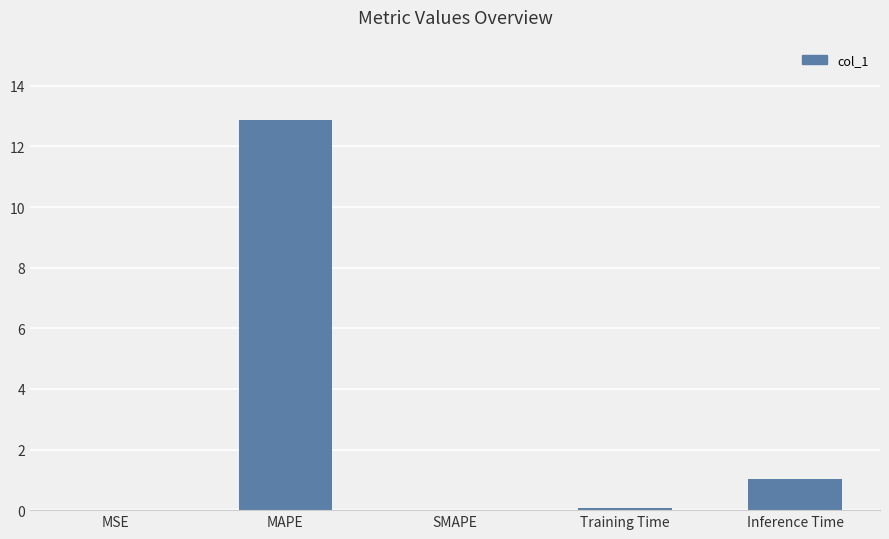

How many data points does each series have?

5